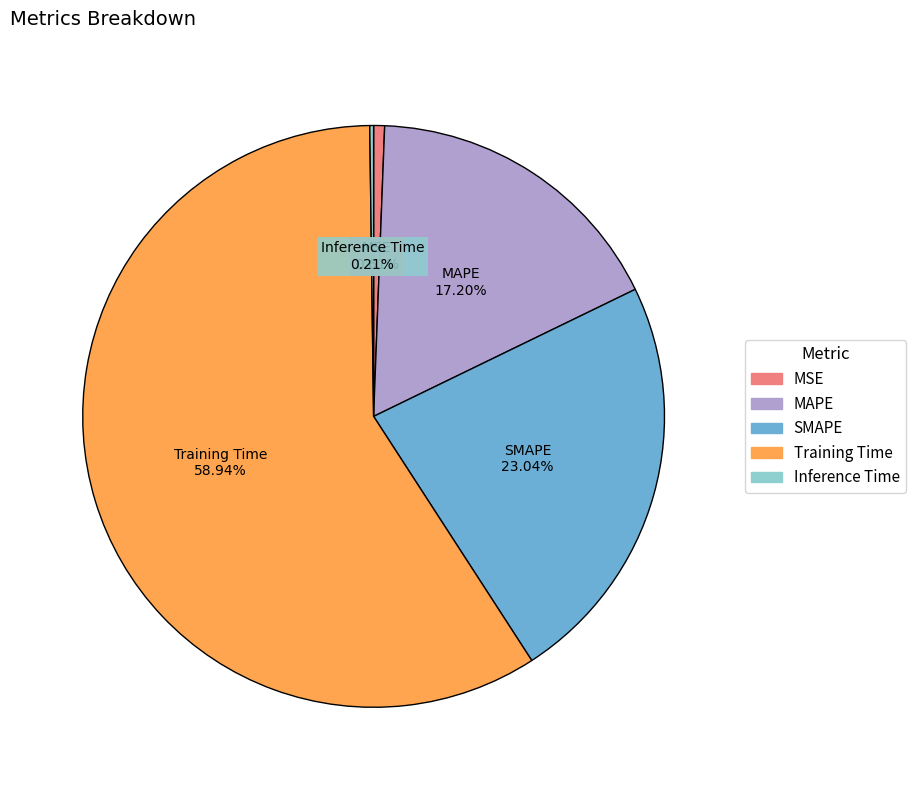

Is there a majority slice in this chart?

Yes